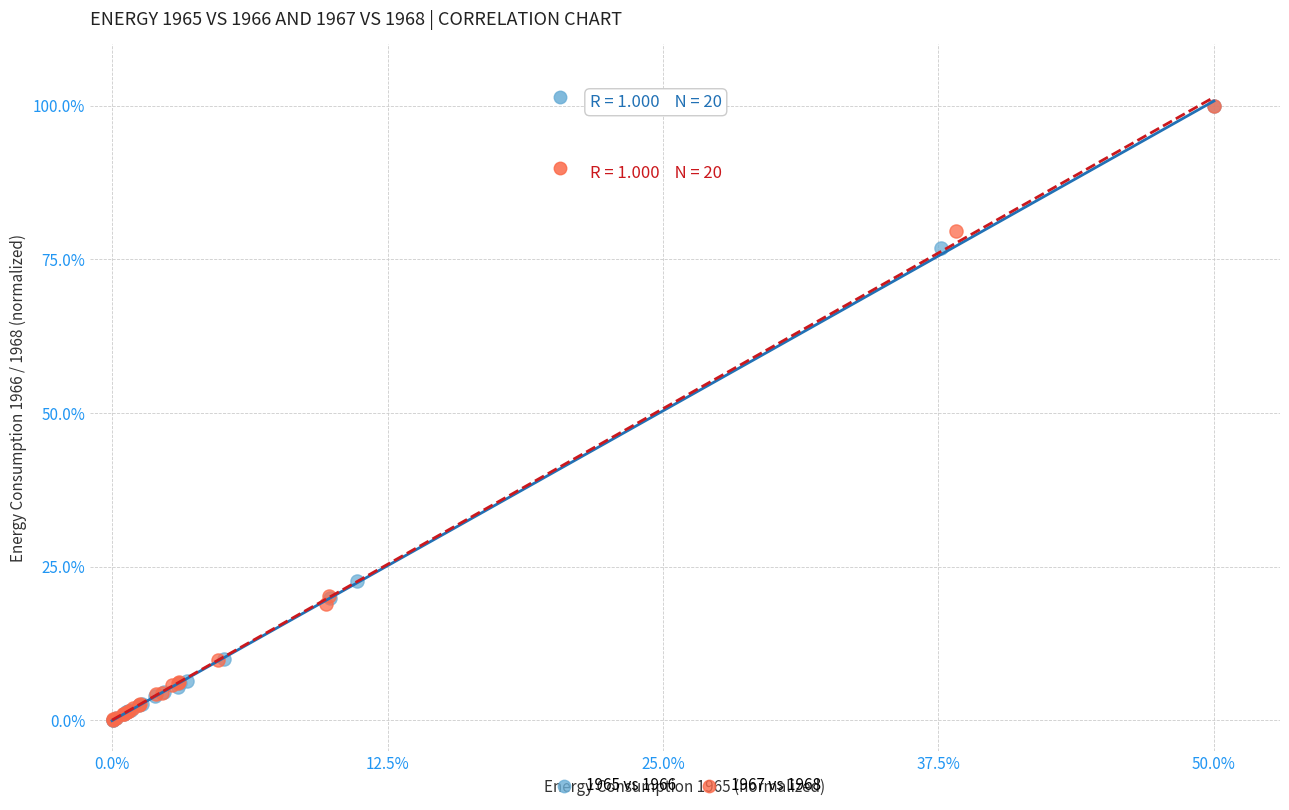

What are all the series names shown in the legend?

1965 vs 1966, 1967 vs 1968